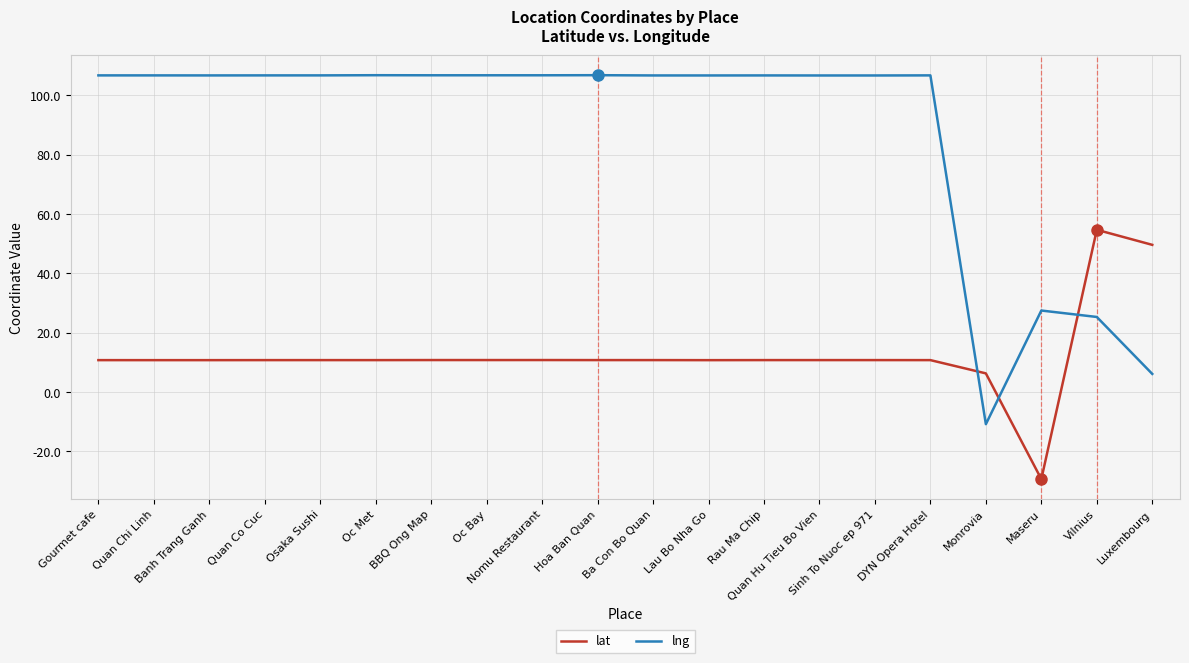

How many positive values does the lat series have?

19